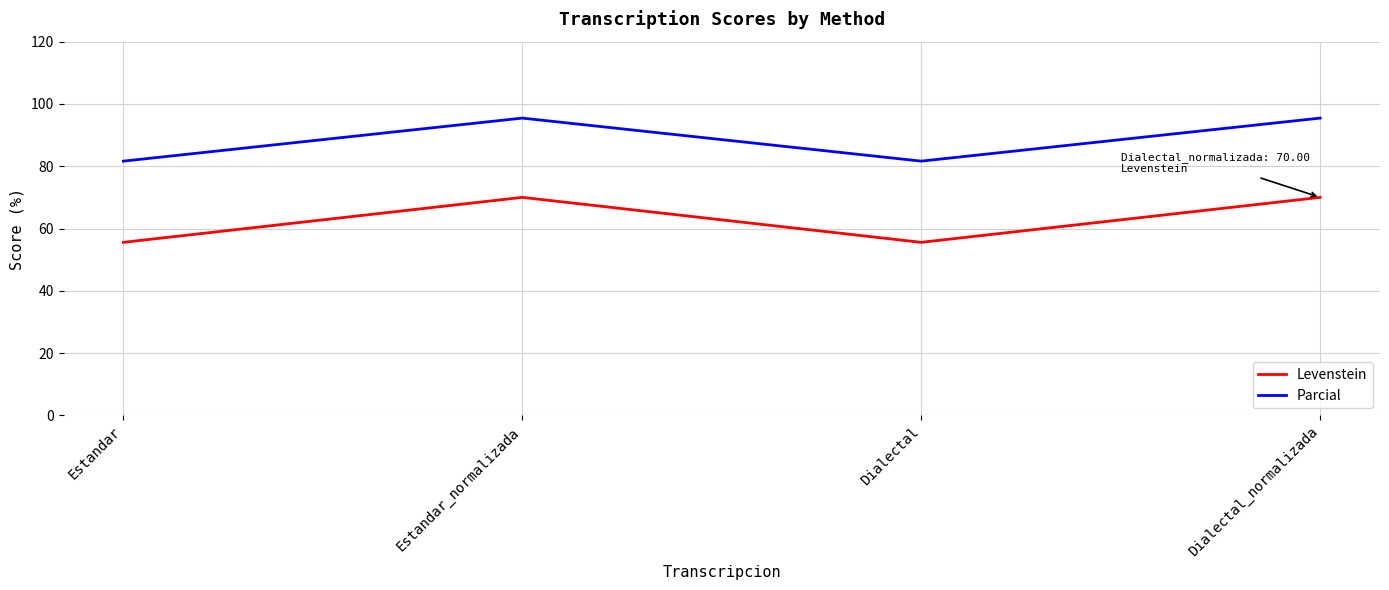

At which category does Levenstein reach its first local peak?

Estandar_normalizada